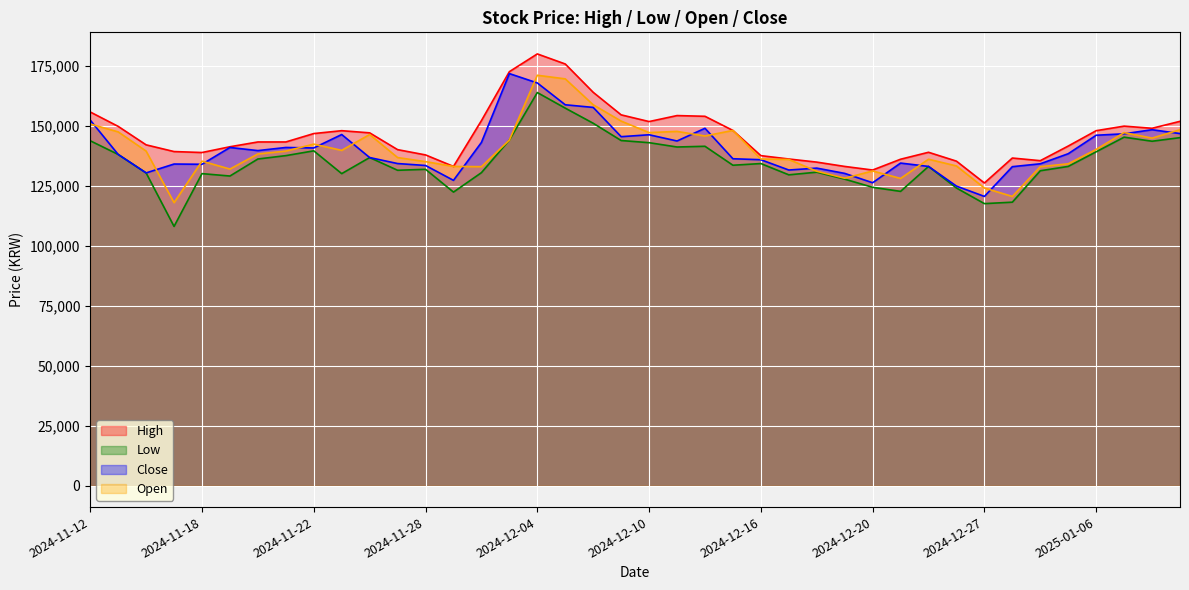

True or false: open has a value of 140100 at 2025-01-06.

True